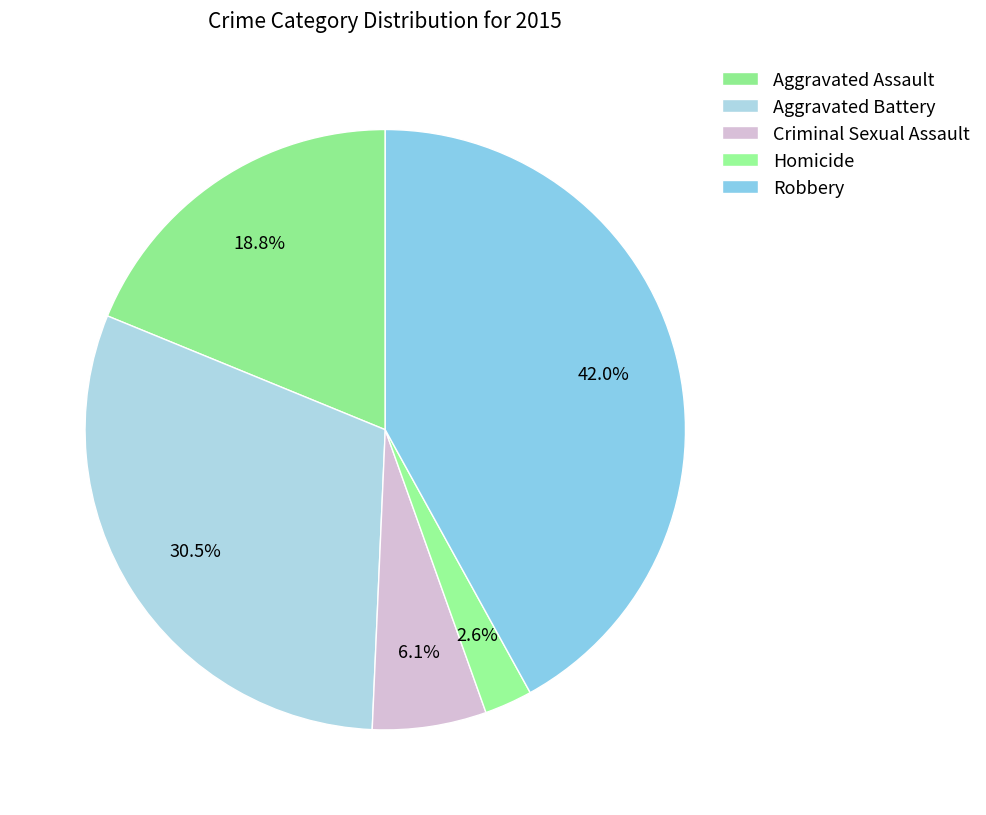

How many segments does this pie chart have?

5